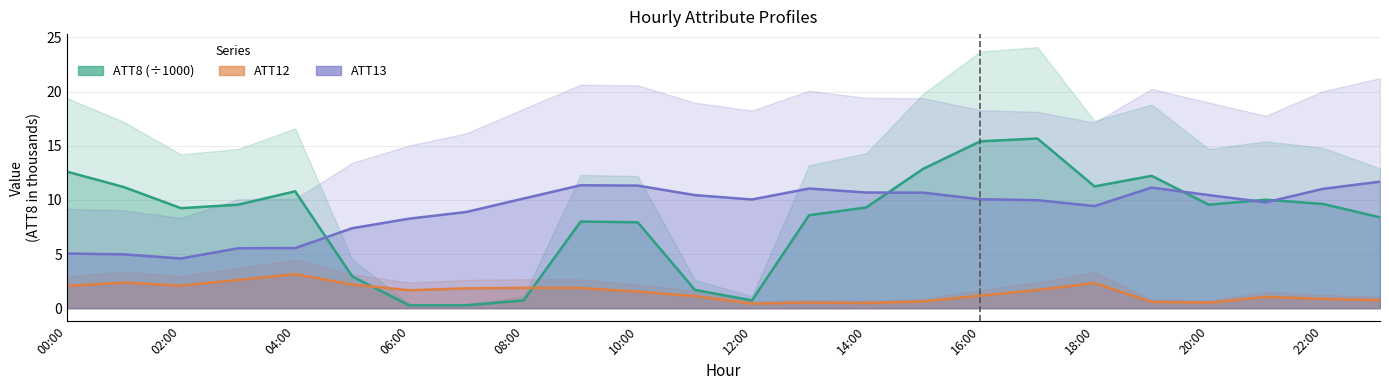

Rank the series at 12:00 from highest to lowest value.

ATT13, ATT8, ATT12